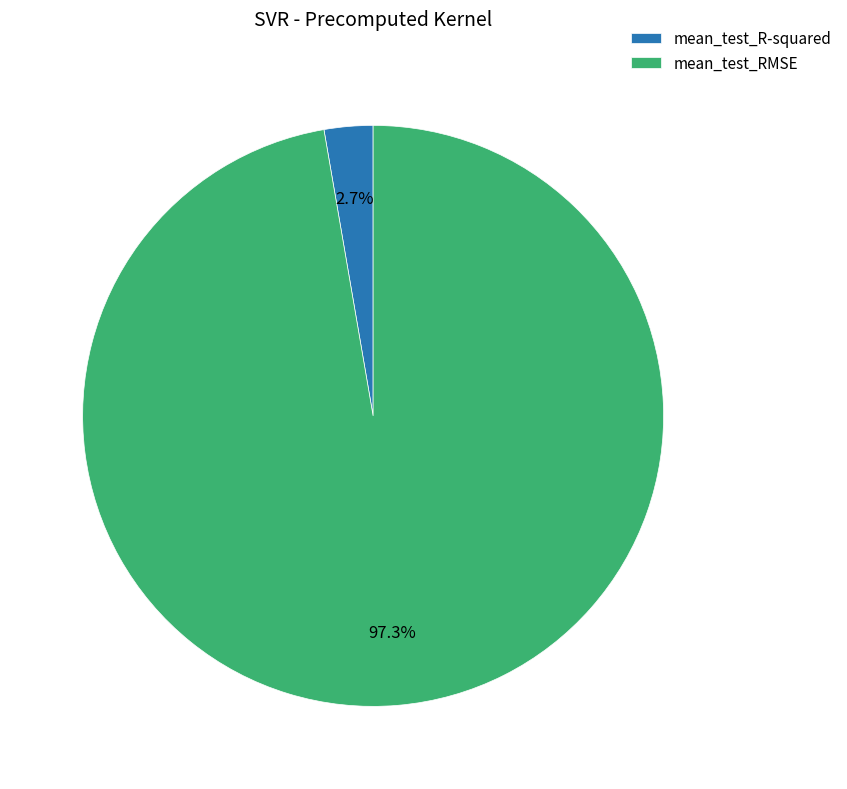

How many slices are in this pie chart?

2